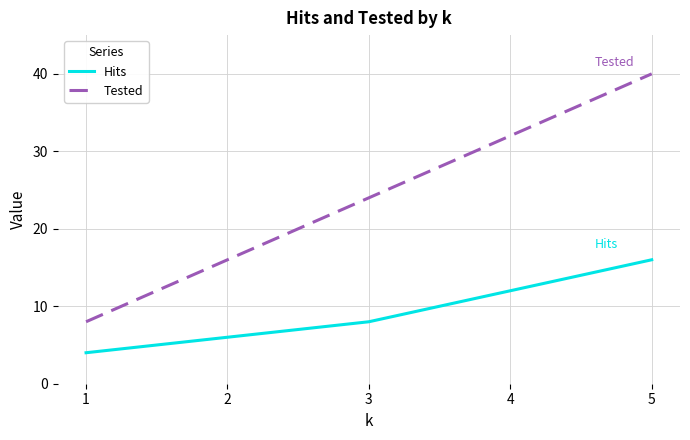

True or false: Tested and Hits cross at least once.

False